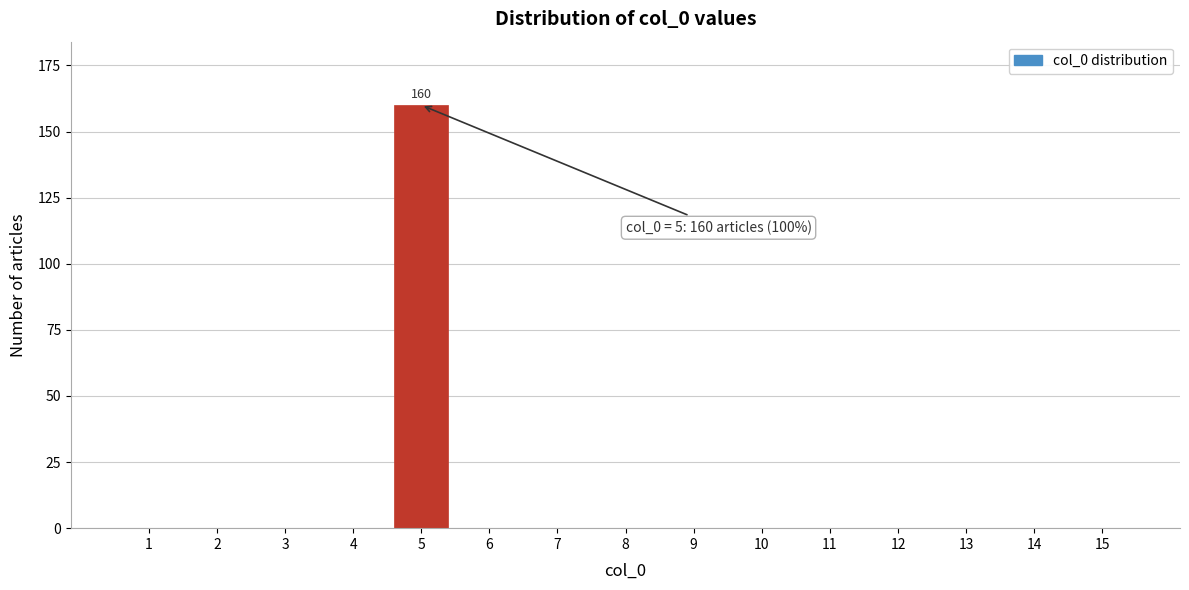

Reading right to left, what are all the values shown in this chart?

15=0	14=0	13=0	12=0	11=0	10=0	9=0	8=0	7=0	6=0	5=160	4=0	3=0	2=0	1=0